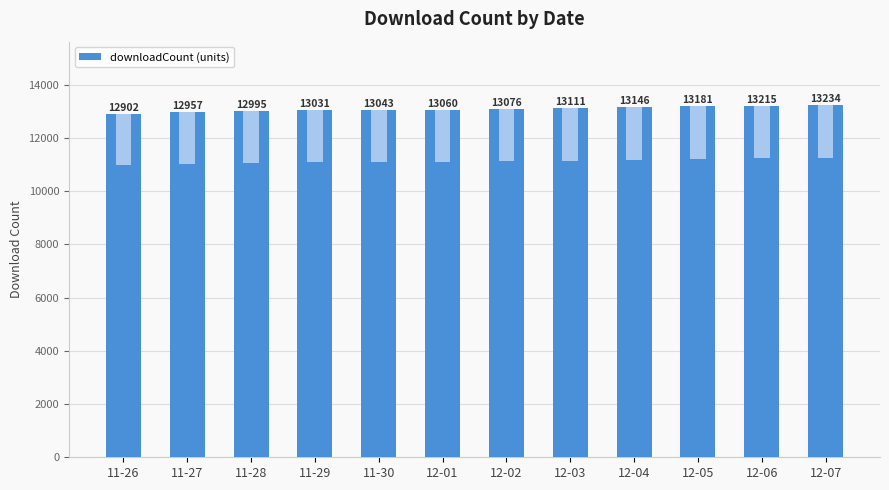

The chart shows a value of 12995 at 11-28. True or false?

True